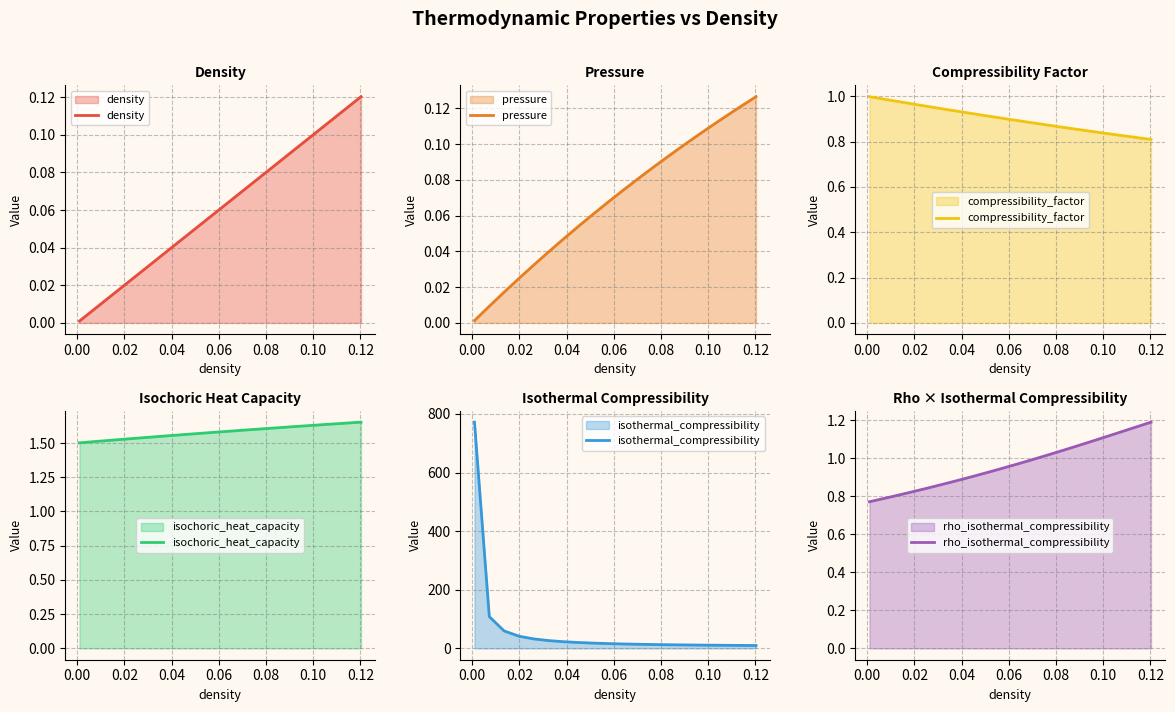

What is the difference between the maximum and minimum values in the isothermal_compressibility series?

762.1